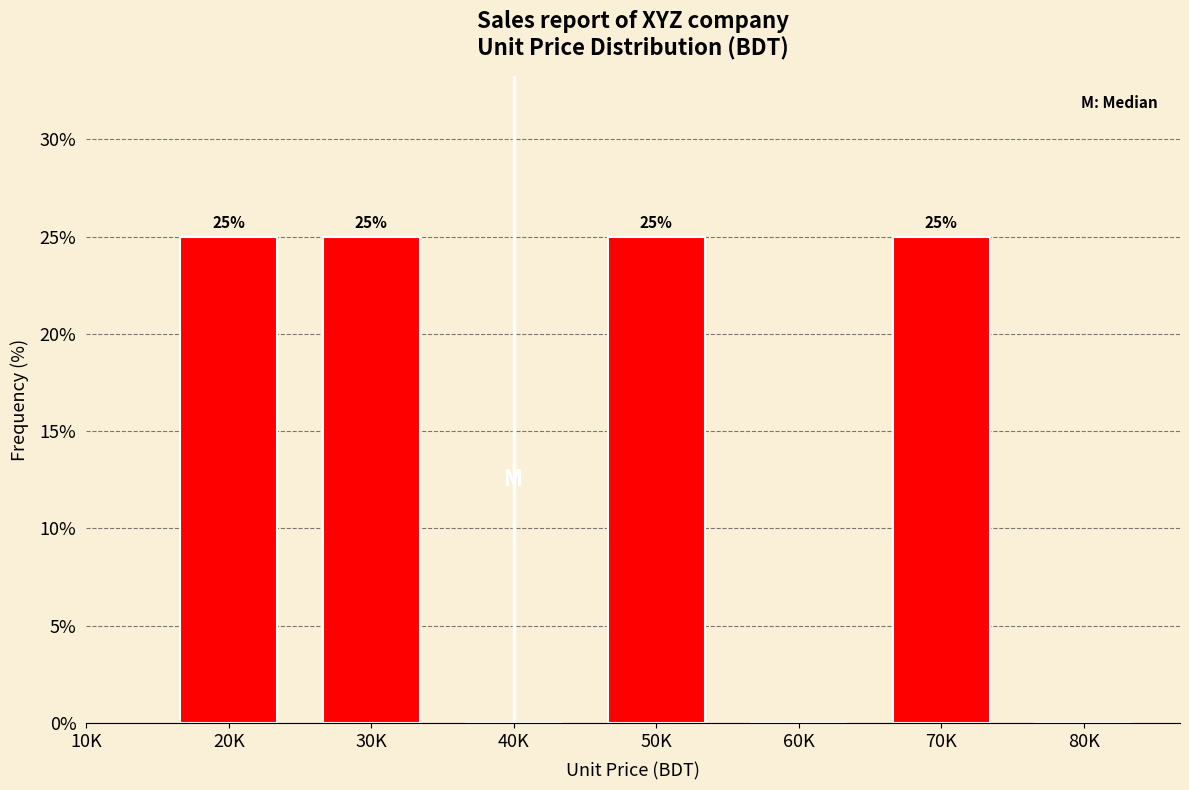

Reading right to left, what are all the values shown in this chart?

80K=0	70K=25	60K=0	50K=25	40K=0	30K=25	20K=25